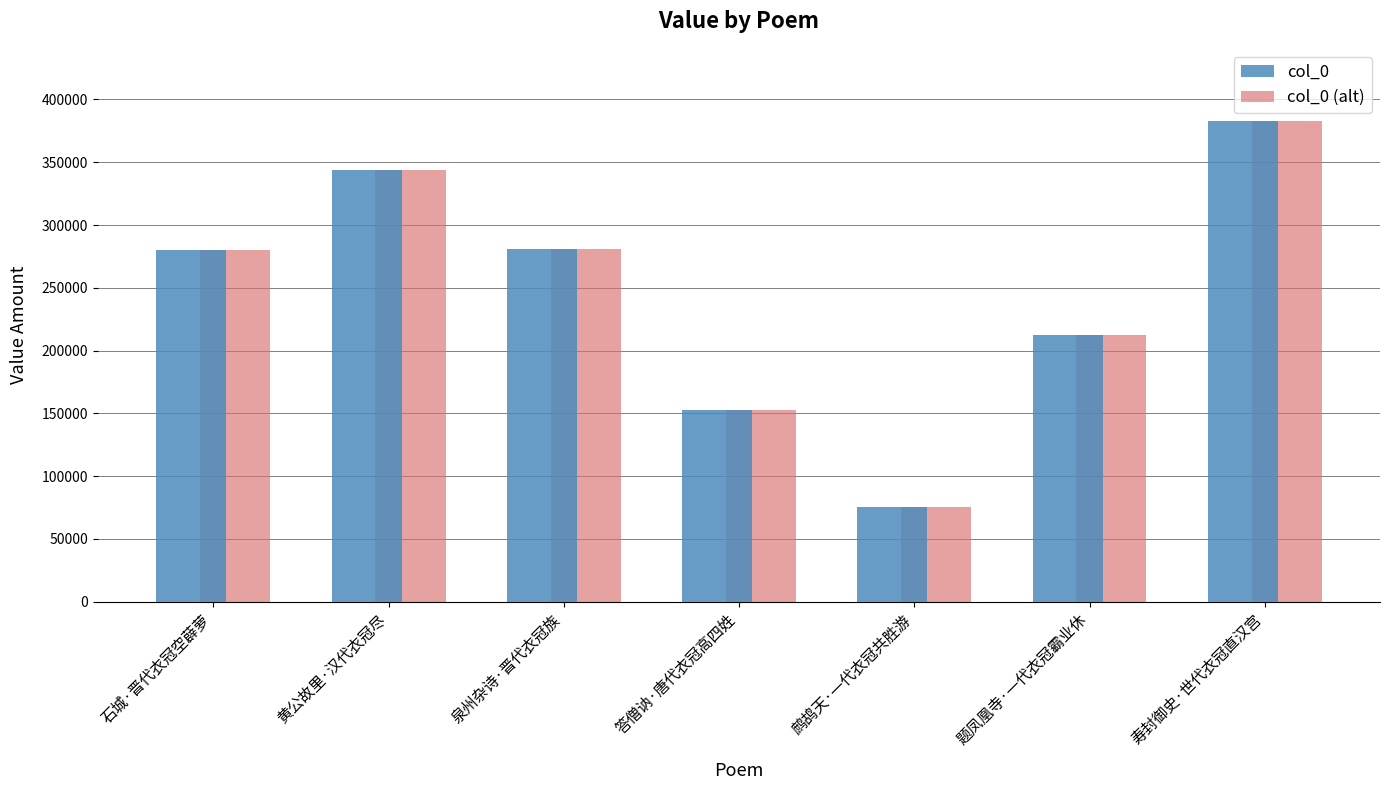

At which label does col_0 (alt) reach its peak?

寿封御史·世代衣冠直汉宫